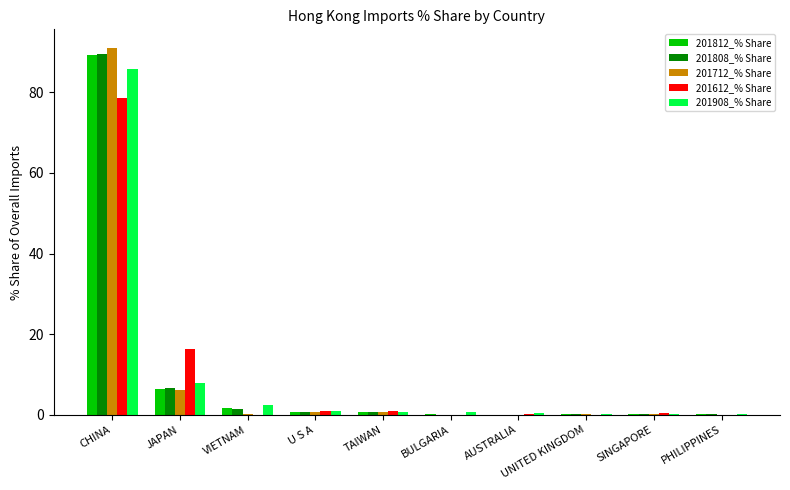

The 201712_% Share series shows 91.1 at CHINA. True or false?

True